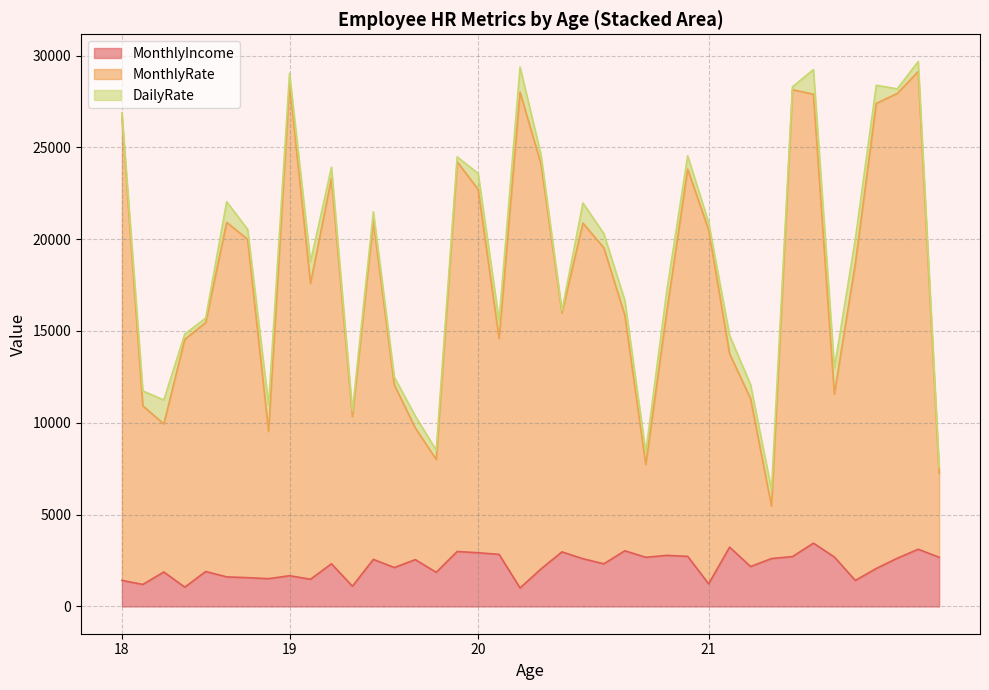

Which series has the largest total across all categories?

MonthlyRate